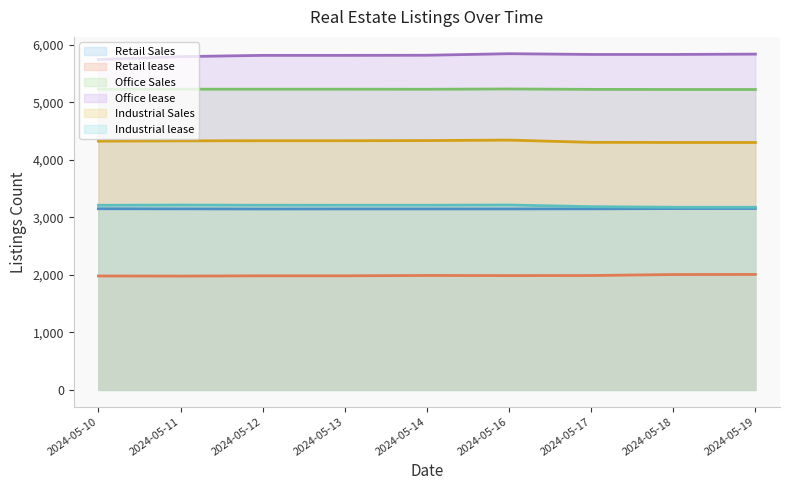

At how many categories does at least one series exceed 3676?

9